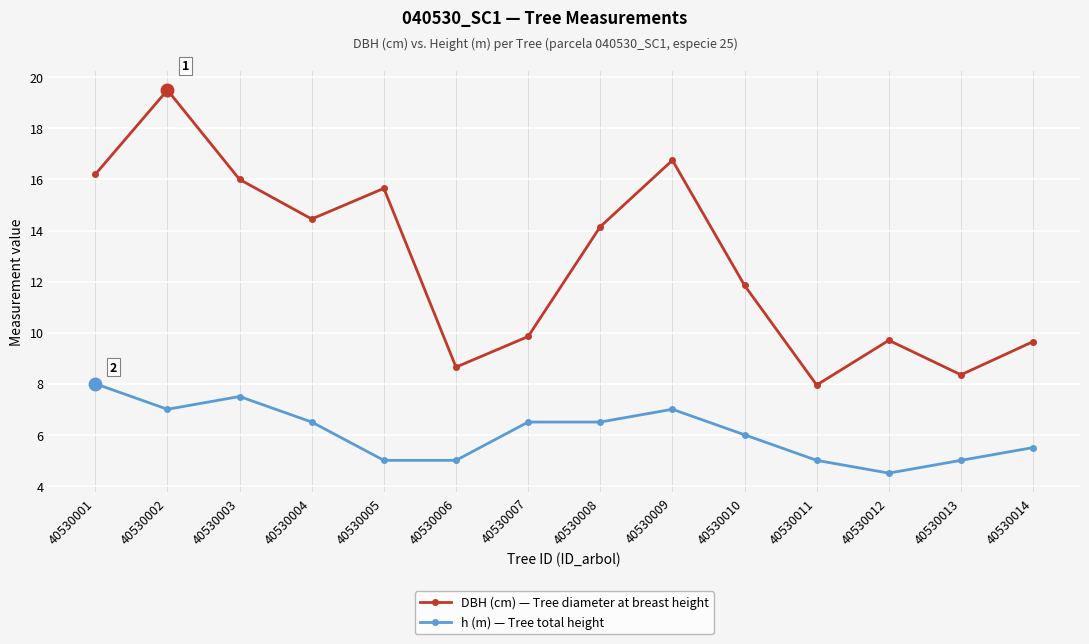

Which series has the largest range (max minus min)?

DBH (cm) — Tree diameter at breast height